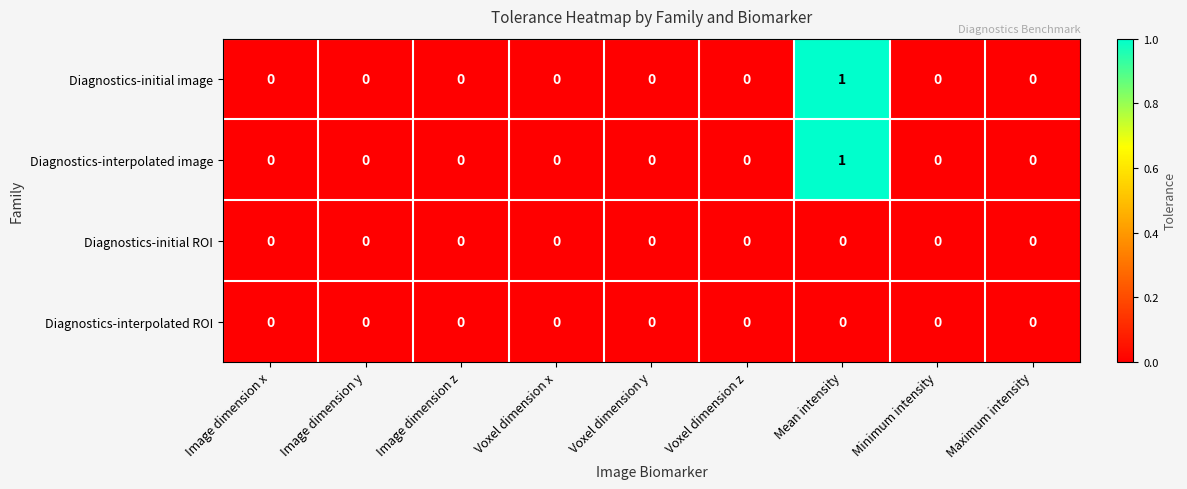

The Diagnostics-initial image series shows -1 at Voxel dimension y. True or false?

False